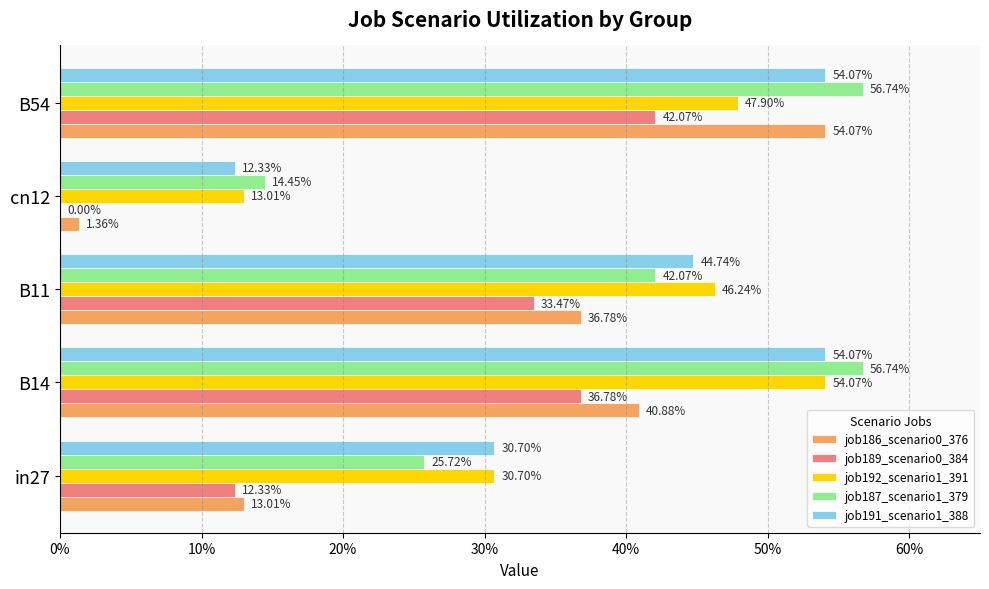

Does the chart contain stacked bars?

No